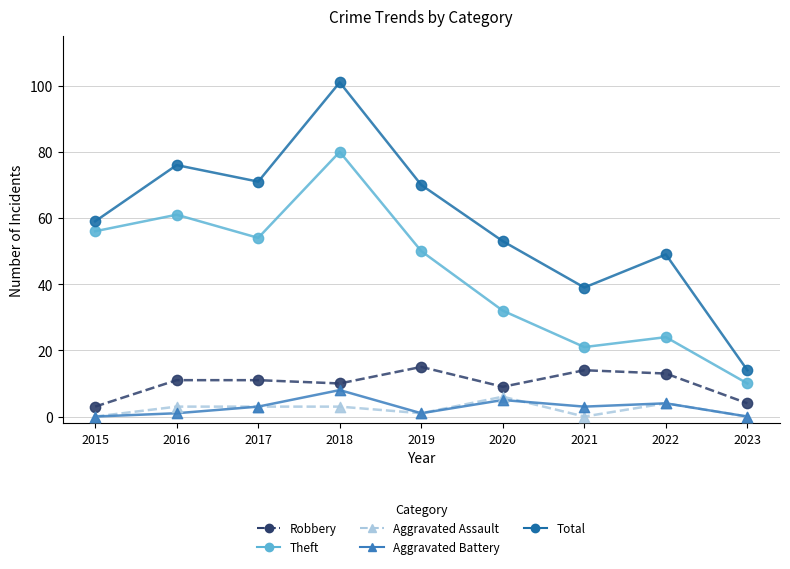

Which series has the largest Y range (max minus min)?

Total